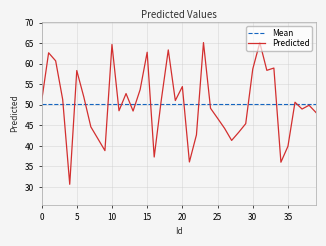

What are all the series names shown in the legend?

Mean, Predicted